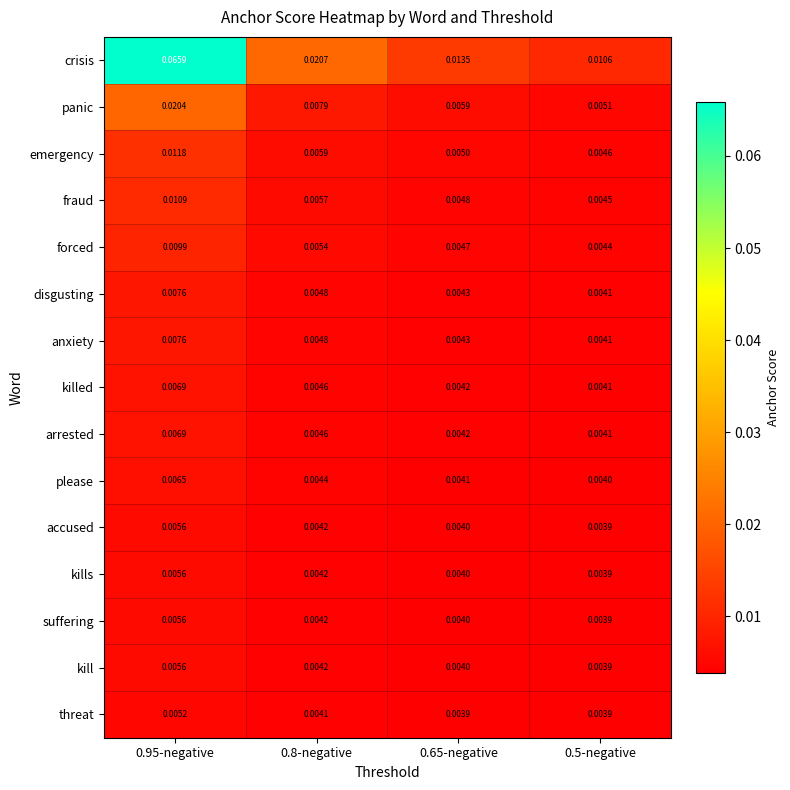

Which series has the widest spread of values?

crisis